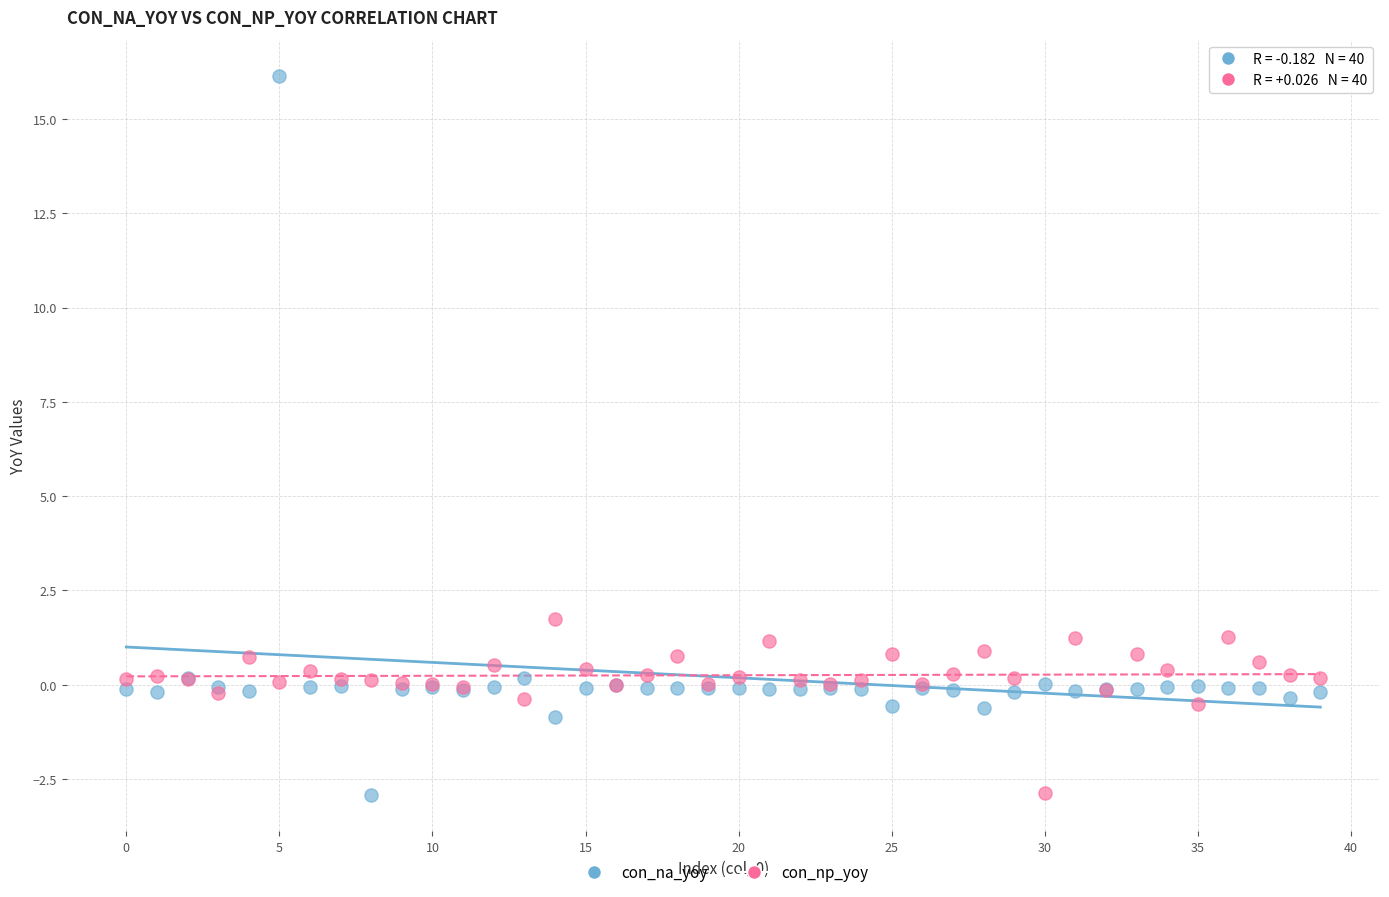

Which series contains the highest Y value?

con_na_yoy